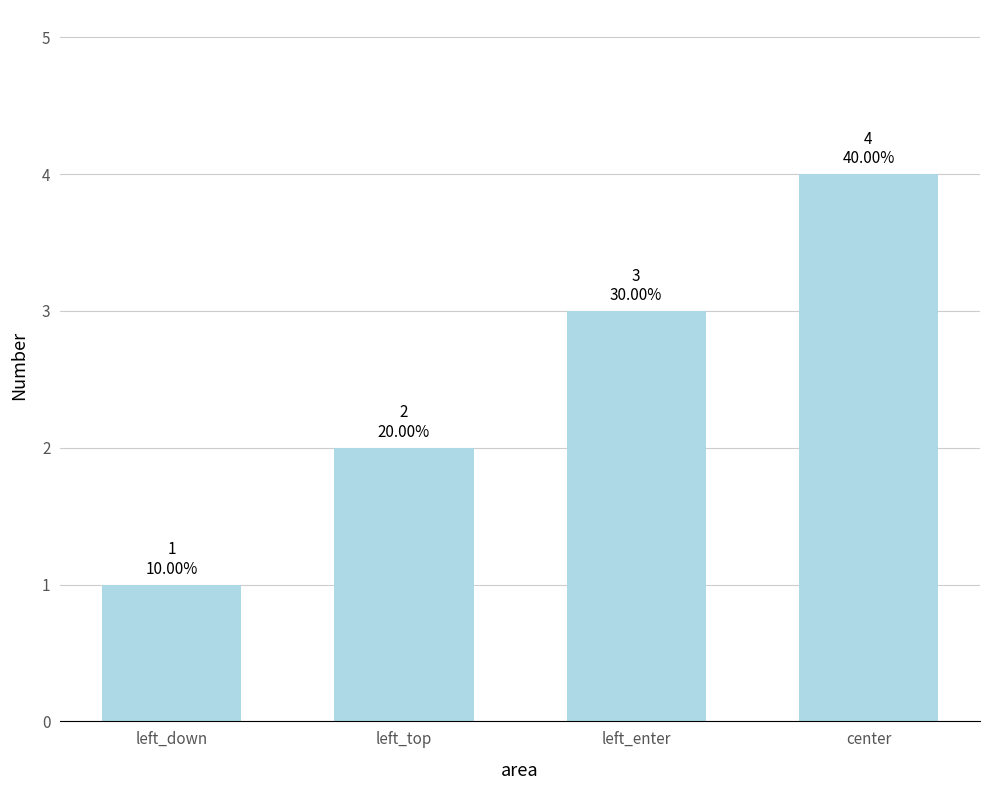

How many values are below 3?

2